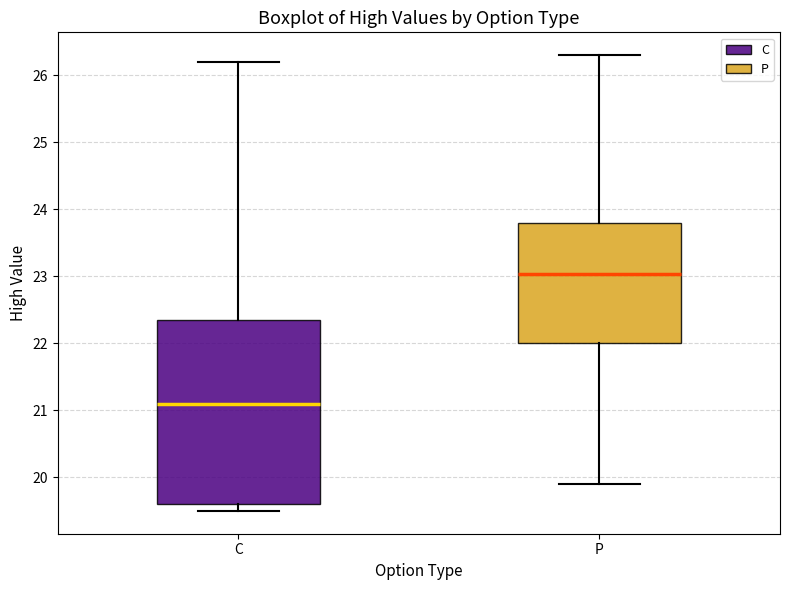

Reading left to right, read every box against the y-axis: the position of its median line, the range the box covers, and the ends of its whiskers. The values are not printed on the chart, so give them approximately, as read against the axis.

C: median 21.1, box 19.6 to 22.4, whiskers 19.5 to 26.2
P: median 23.0, box 22.0 to 23.8, whiskers 19.9 to 26.3